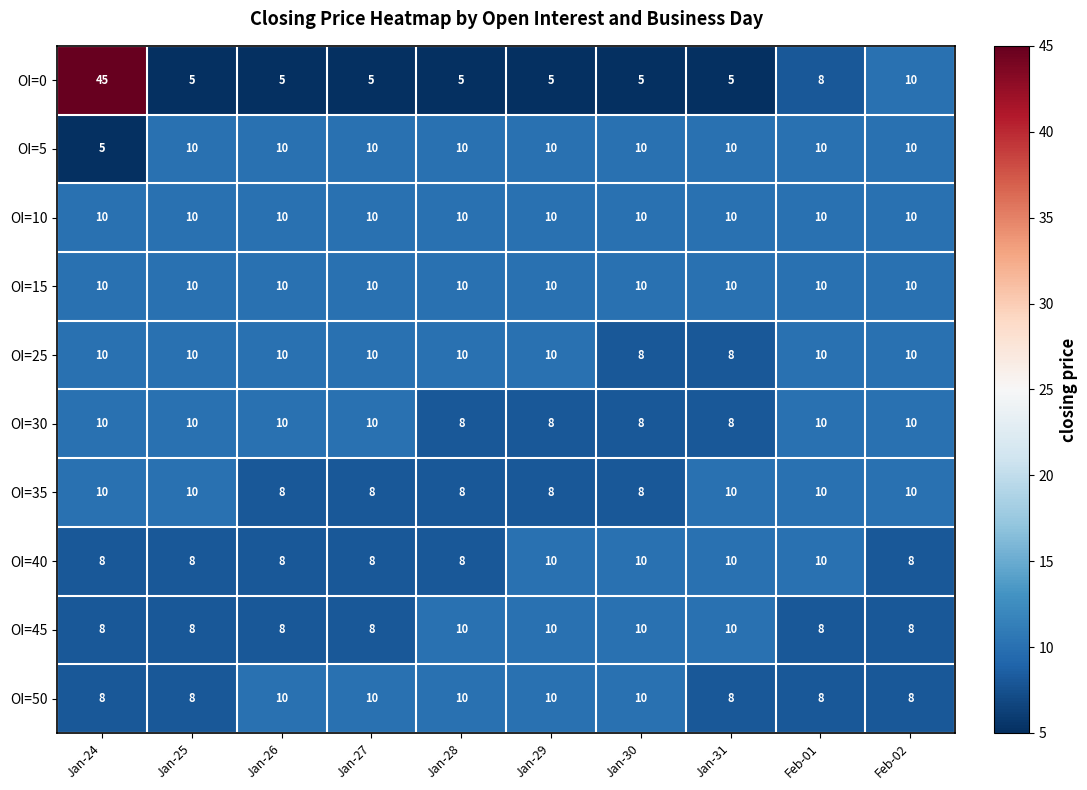

At how many categories does at least one series exceed 30?

1